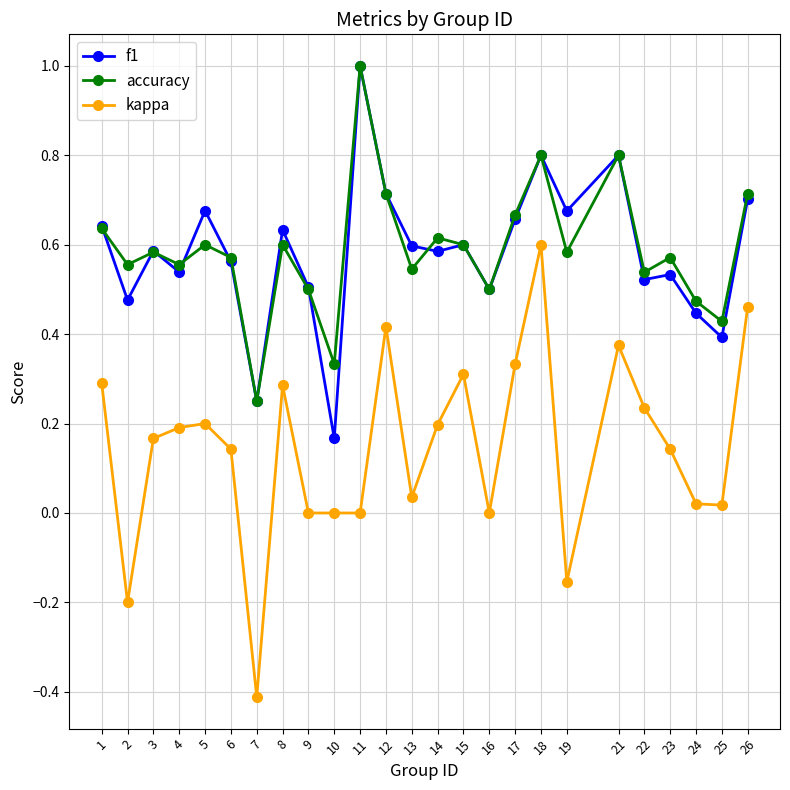

True or false: accuracy has a value of 0.5 at 9.

True